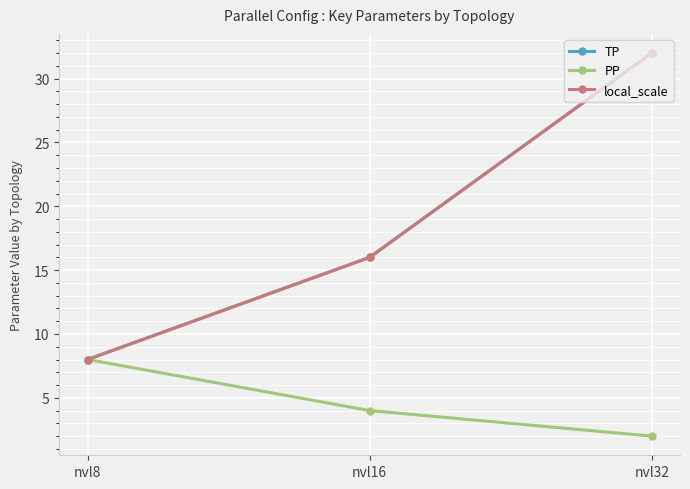

Does the chart have visible grid lines?

Yes